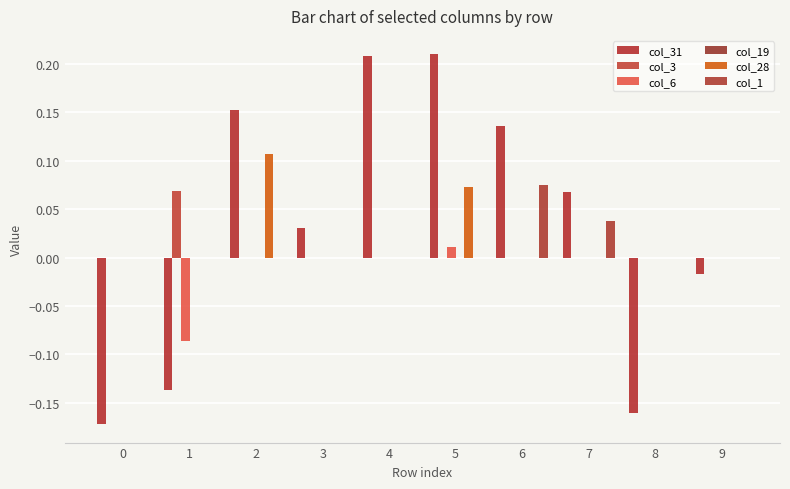

How many data points in col_31 are above 0?

6